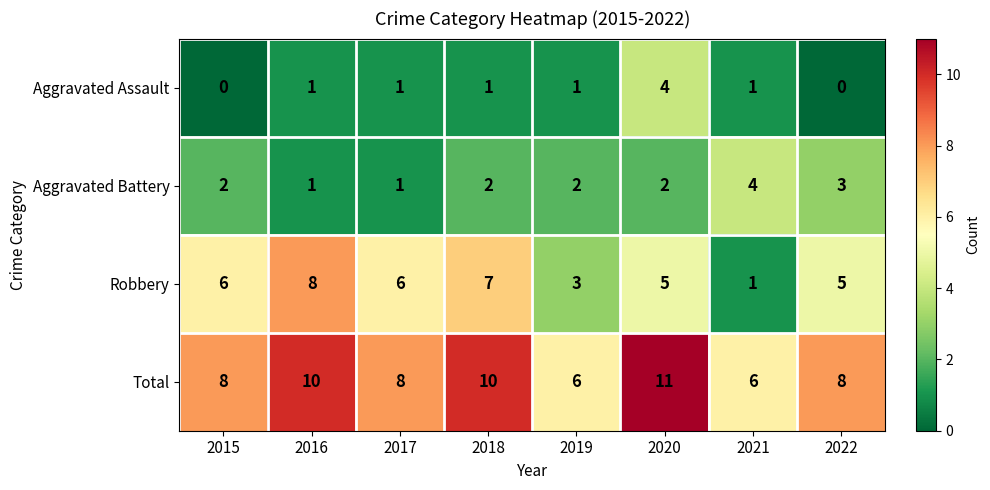

How many values in the Total series are below 8?

2